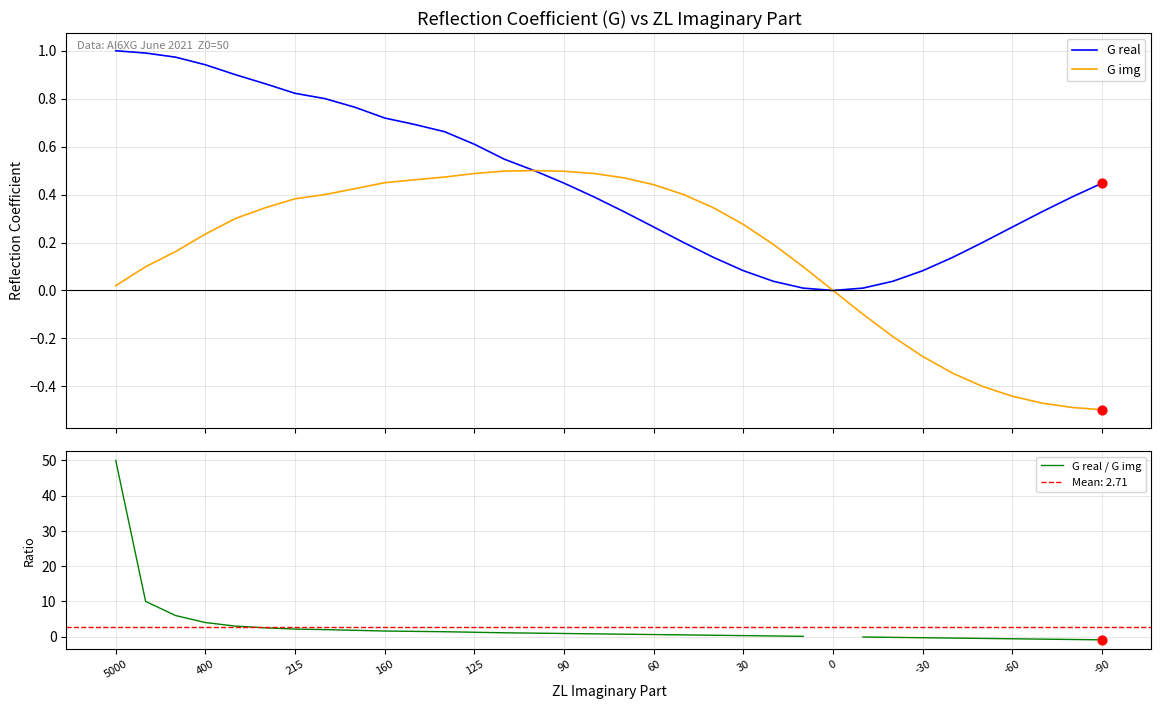

Which series has the widest spread of Y values?

G real / G img